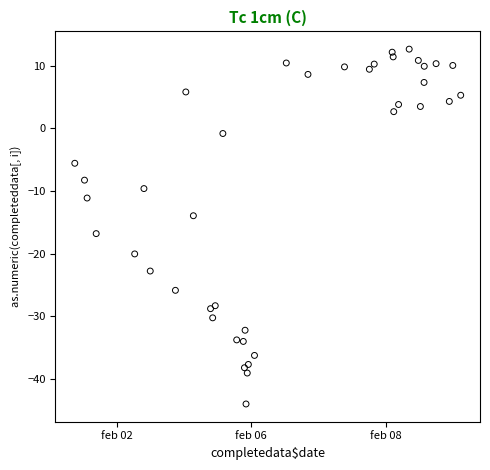

What Y value in the scatter plot is closest to -15?

-14.0